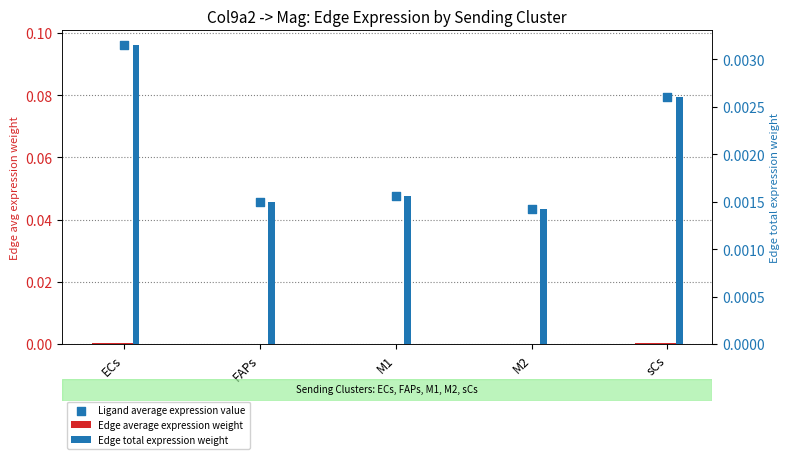

Which series contains the lowest Y value?

Edge average expression weight